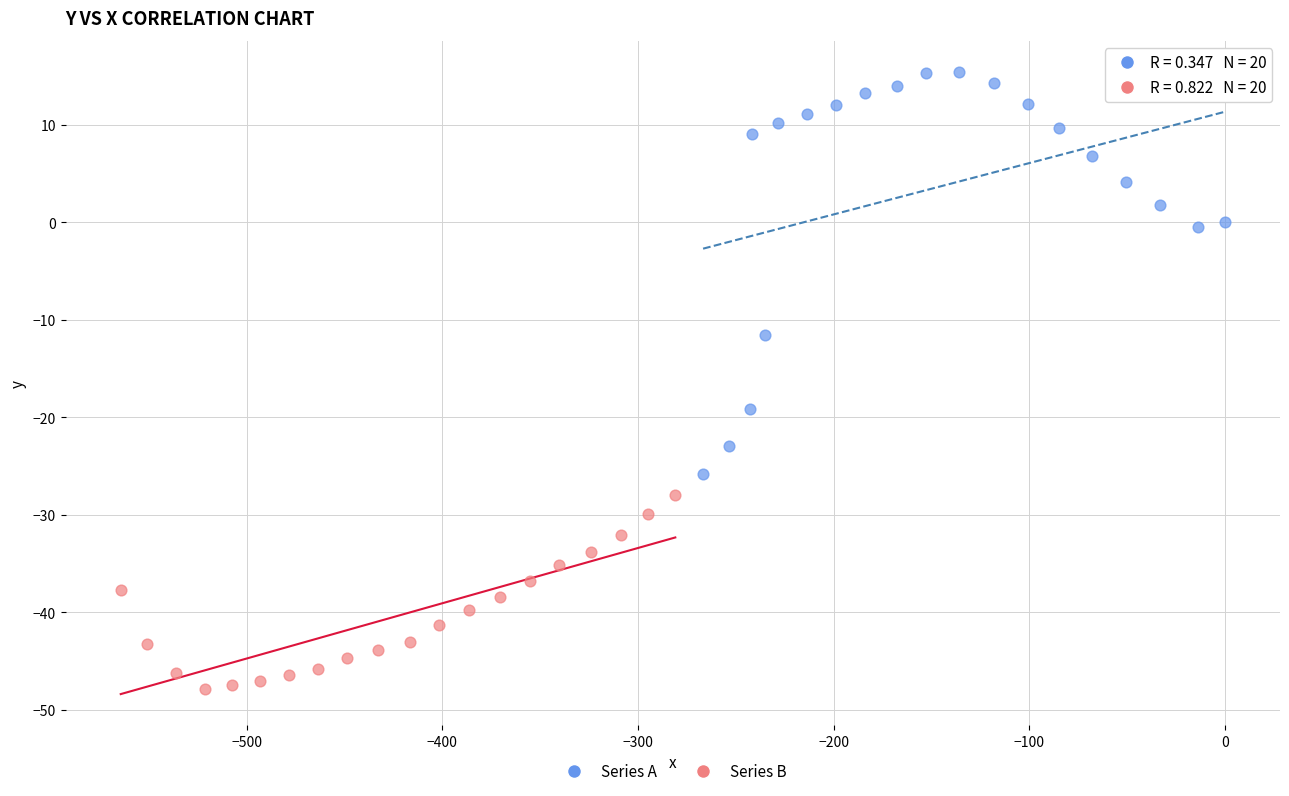

Which series has the widest spread of Y values?

Series A